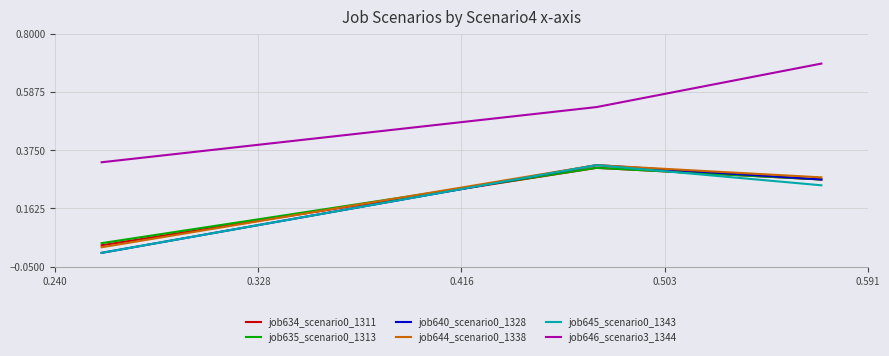

Is this an area chart (filled region under the line)?

No